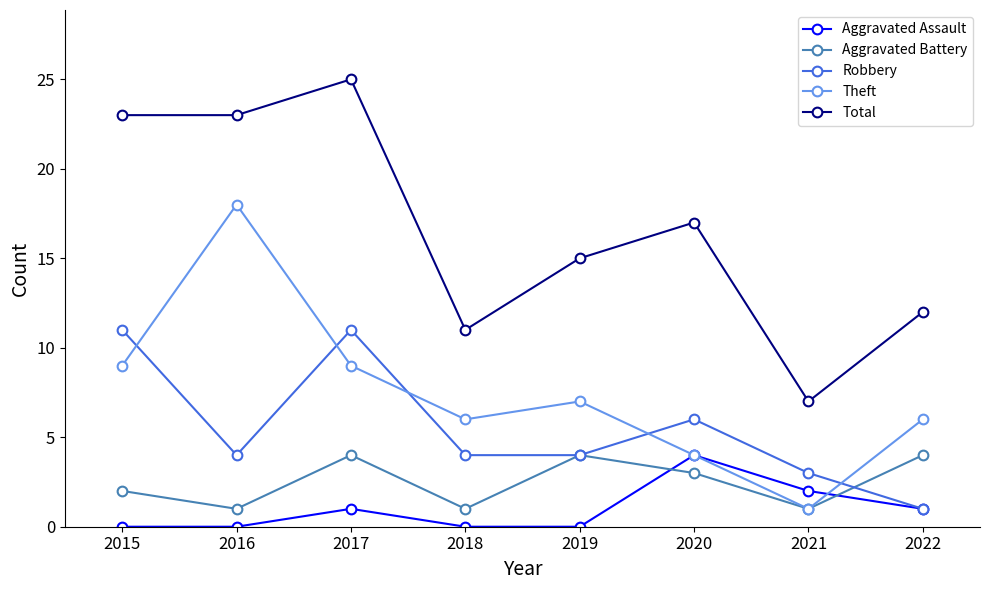

What is the difference between the second highest and second lowest values in the Aggravated Battery series?

3